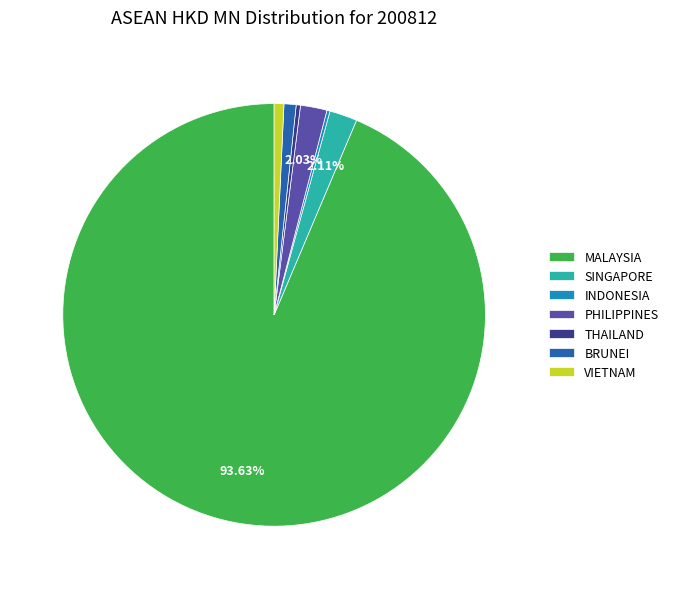

Does any single category account for the majority?

Yes